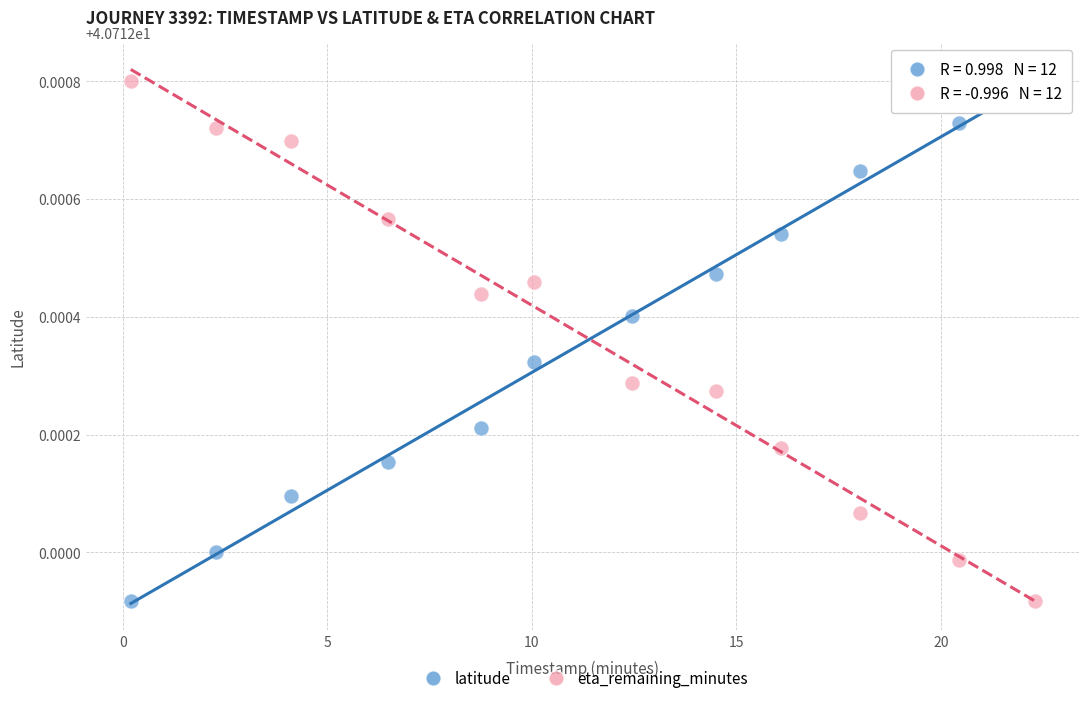

What is the X range (max minus min) for the scatter plot?

22.1